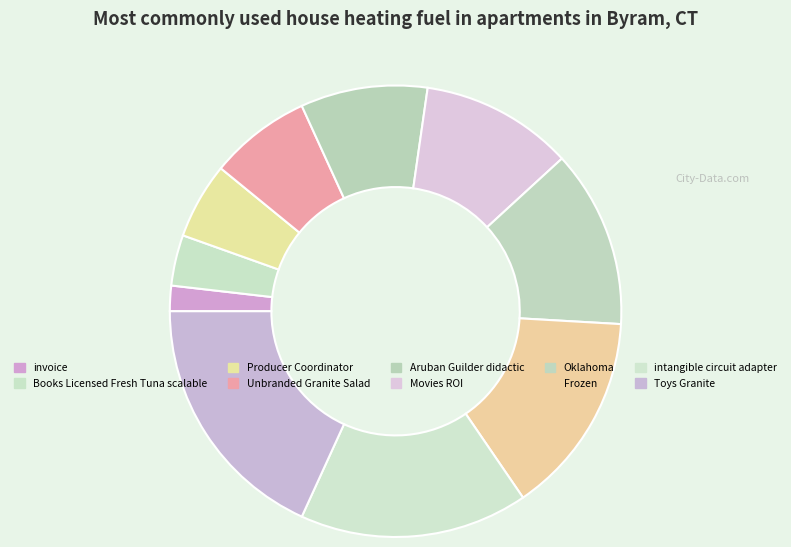

Rank the categories by value from highest to lowest.

Toys Granite, intangible circuit adapter, Frozen, Oklahoma, Movies ROI, Aruban Guilder didactic, Unbranded Granite Salad, Producer Coordinator, Books Licensed Fresh Tuna scalable, invoice